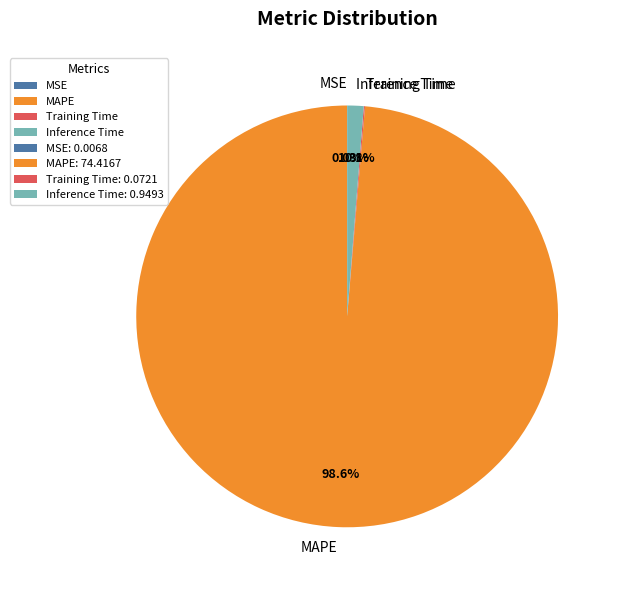

Which slice is the largest?

MAPE